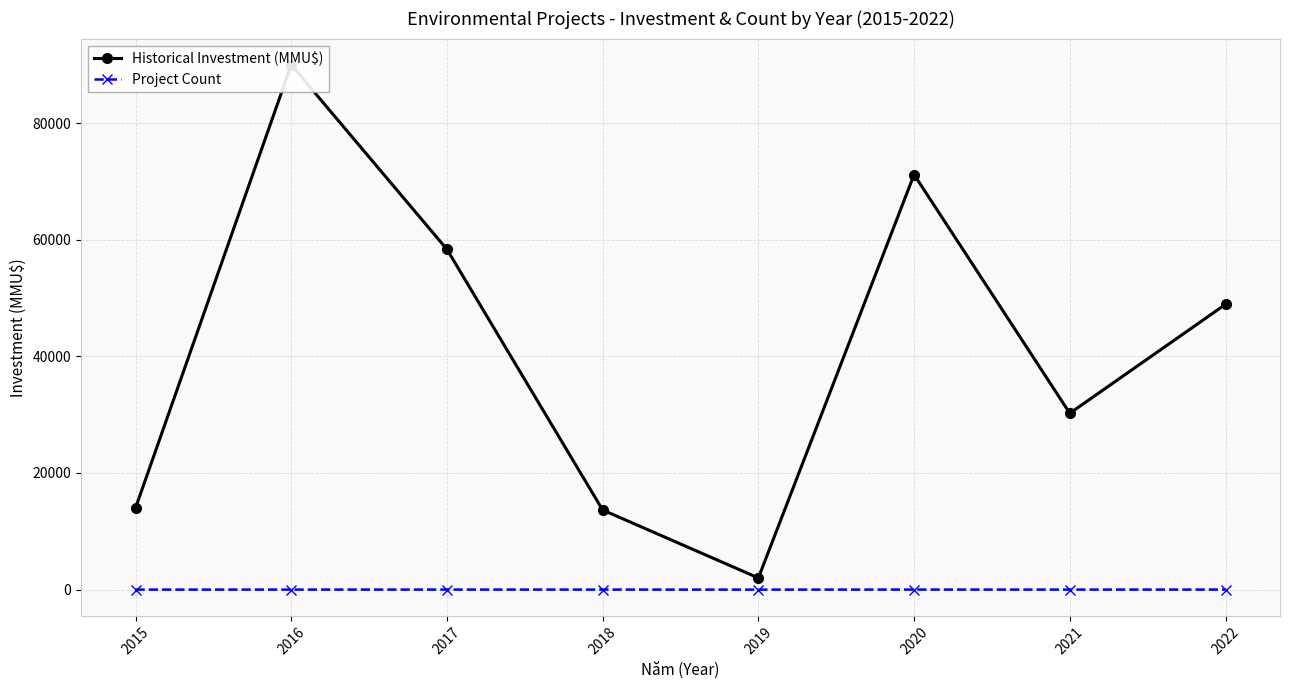

Where is the first local maximum for Historical Investment (MMU$)?

2016